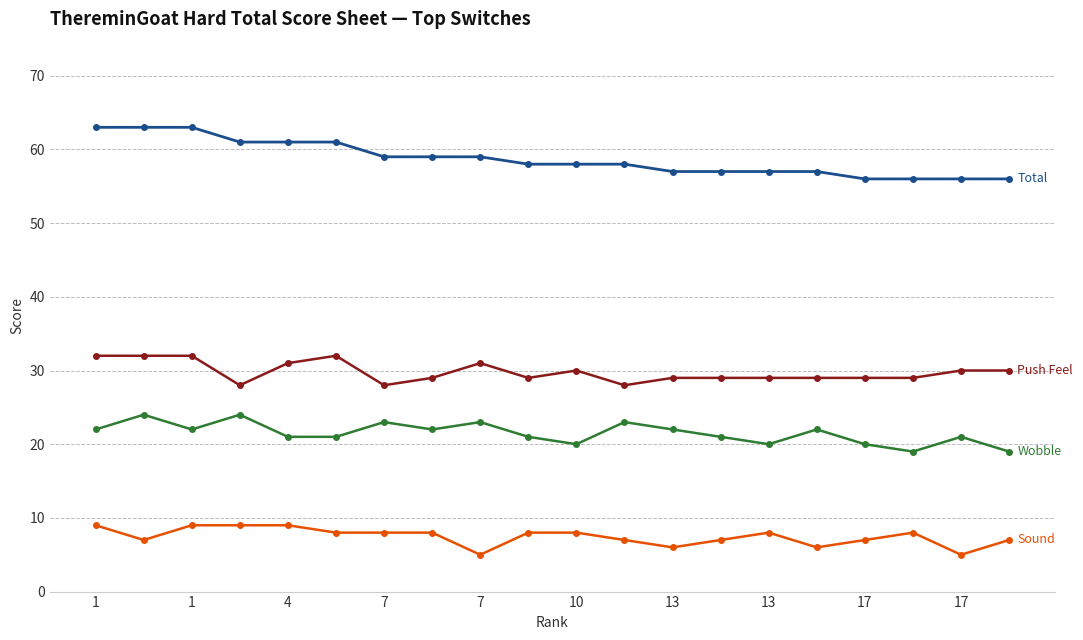

What is the minimum value shown in the chart?

5